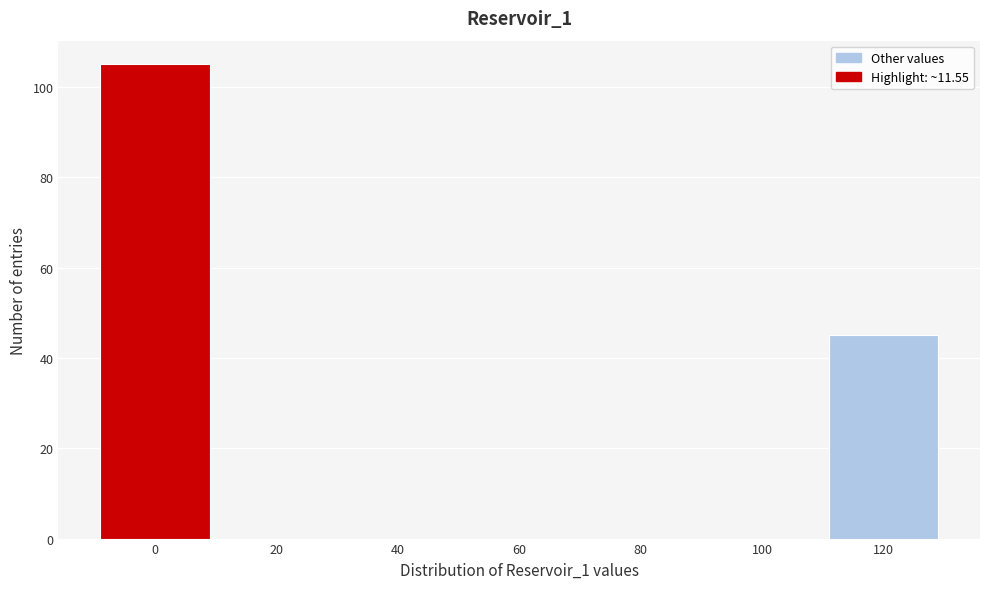

Reading left to right, transcribe all the data shown in this chart.

0=105	20=0	40=0	60=0	80=0	100=0	120=45